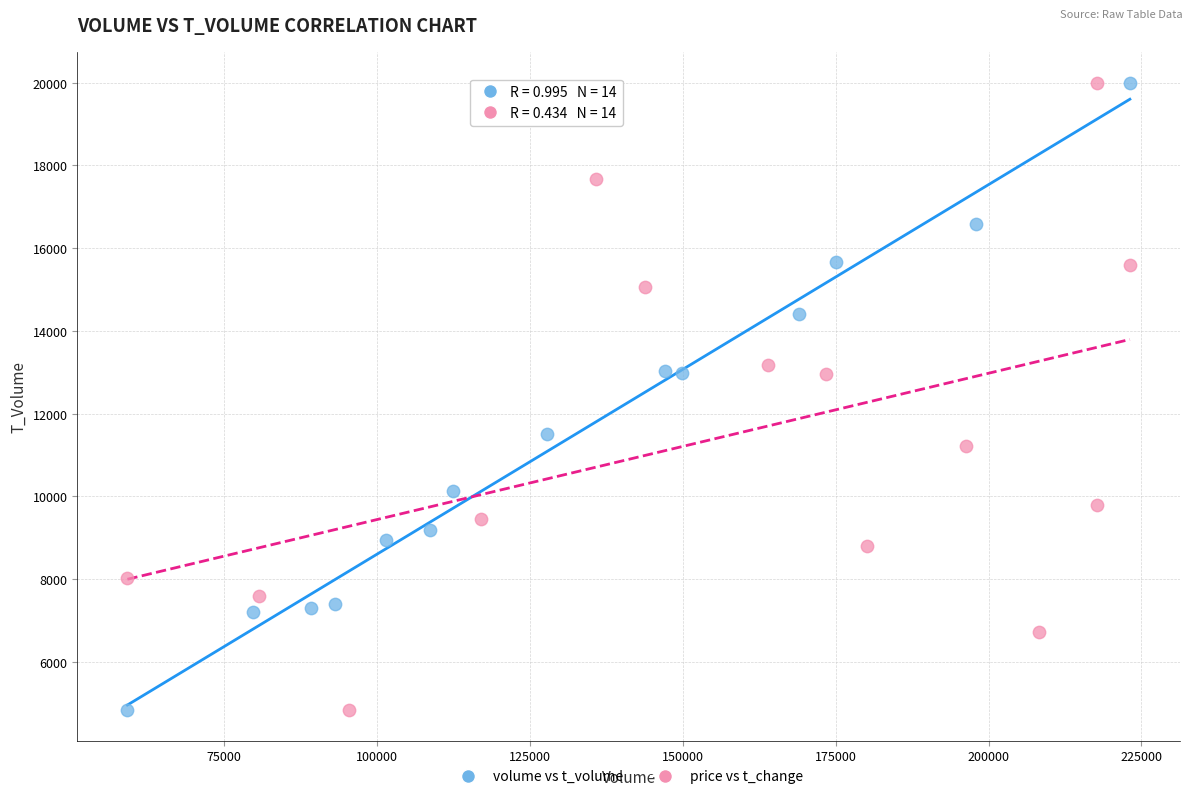

What are all the series names shown in the legend?

volume vs t_volume, price vs t_change